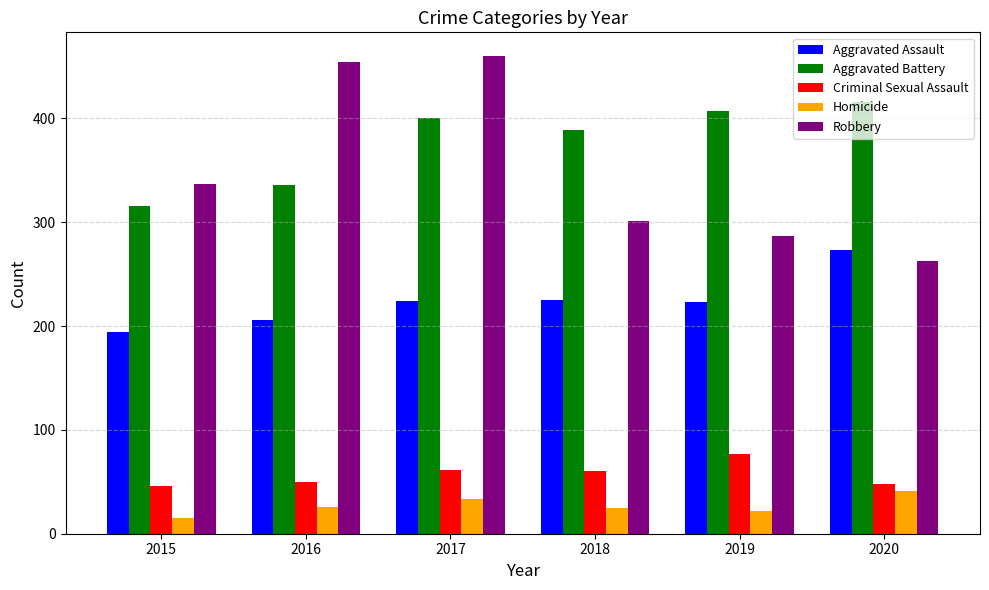

Which category has the lowest value across all series?

2015